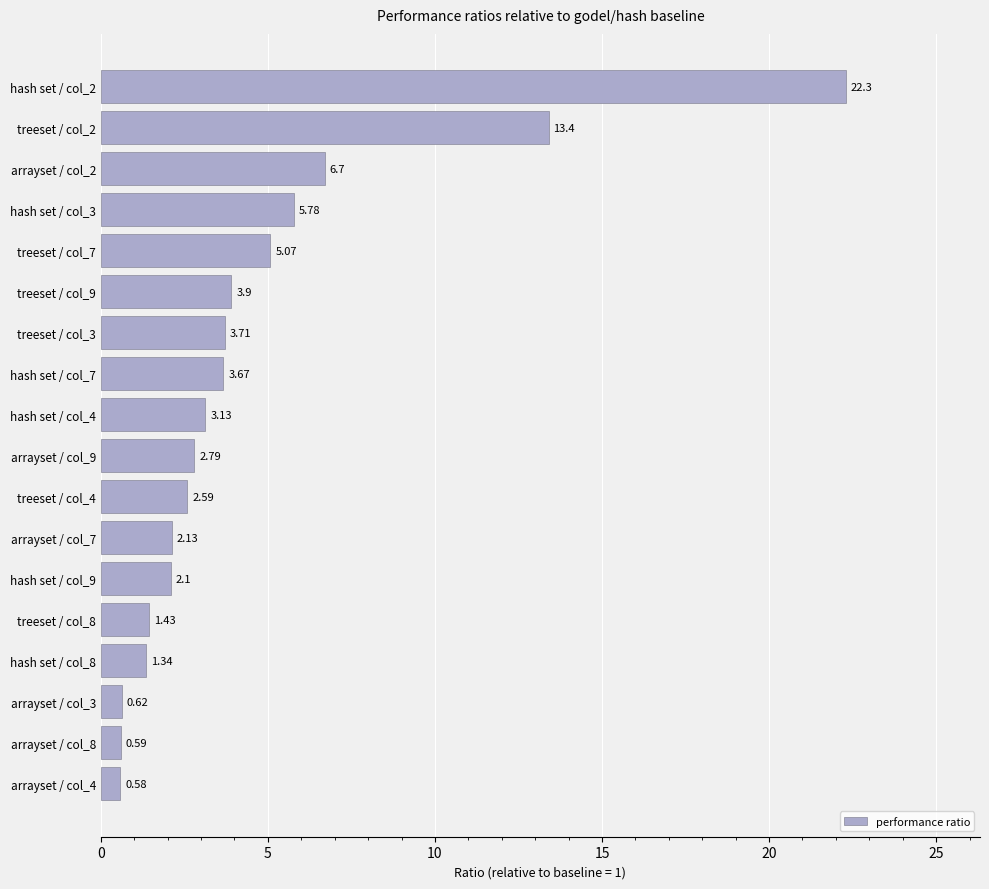

Which label corresponds to the smallest value in the chart?

arrayset / col_4